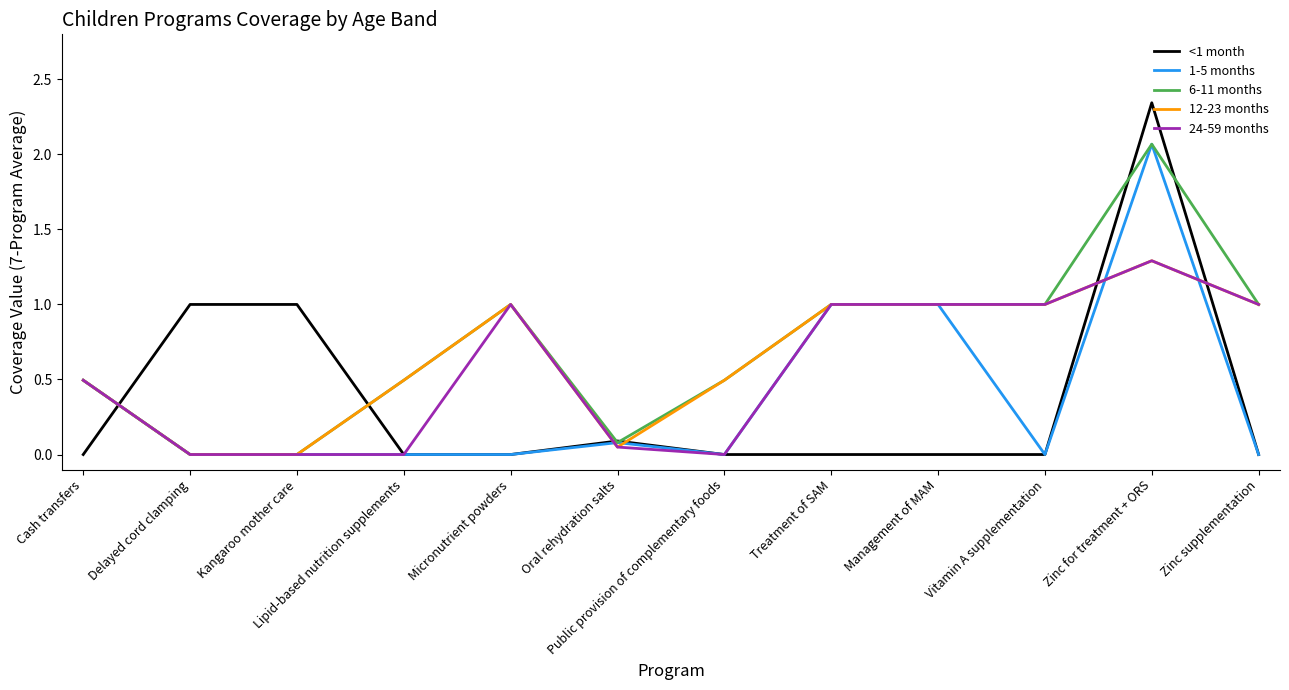

How many series are shown in this chart?

5